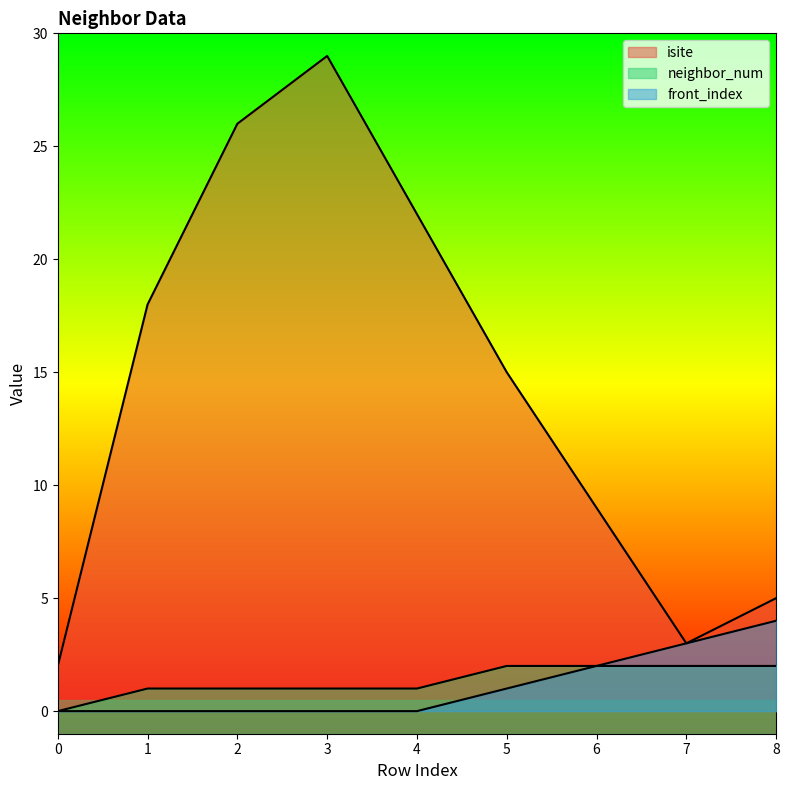

Count the number of data series in this chart.

3